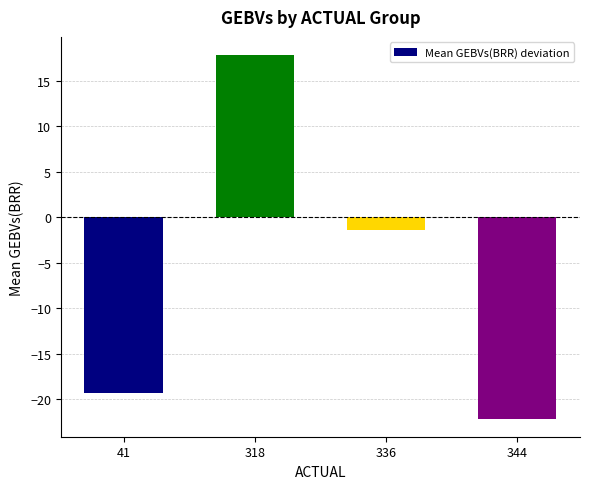

Reading right to left, what are all the values shown in this chart?

-22.1	-1.4	17.9	-19.4